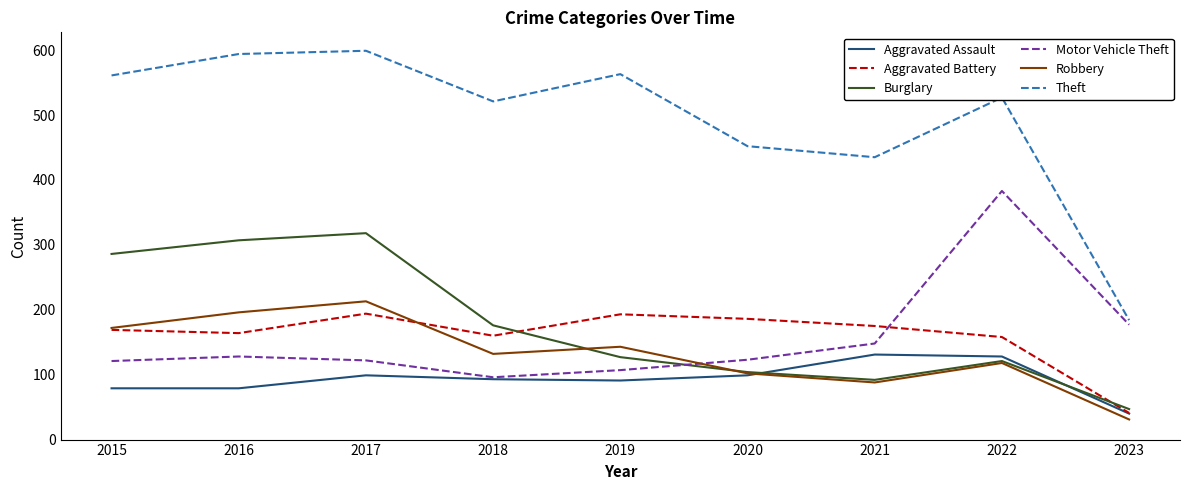

True or false: Theft has a value of 521 at 2018.

True